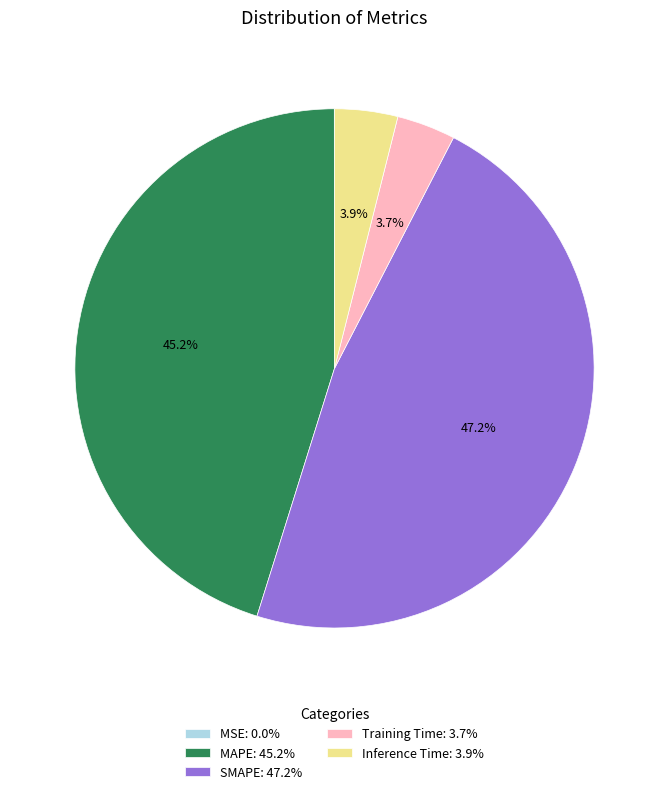

Does Training Time: 3.7% account for over 50% of the chart?

No